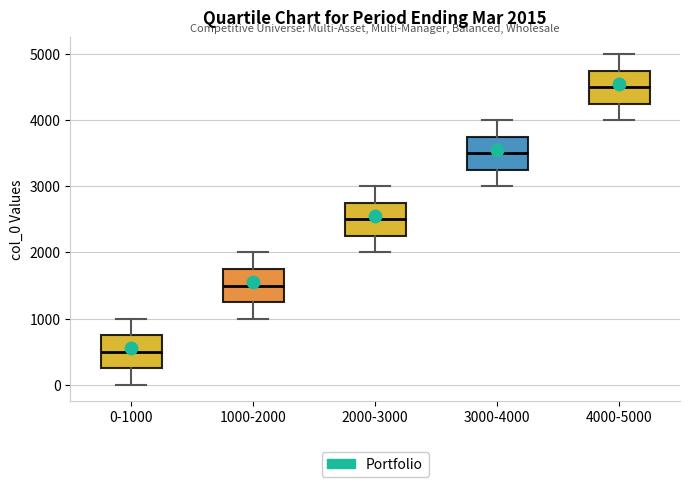

Which box has the highest median line?

4000-5000